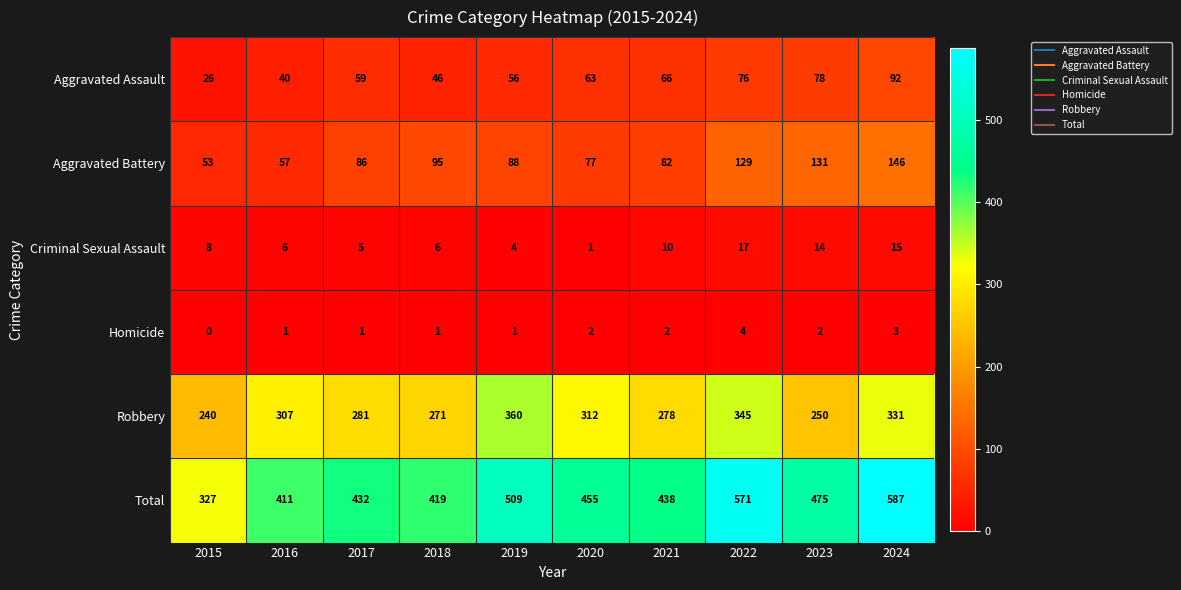

The Robbery series shows 331 at 2024. True or false?

True